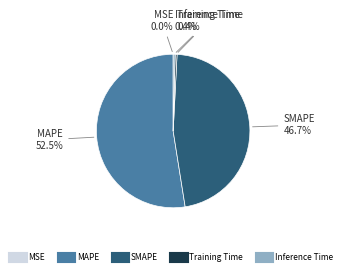

To the nearest percent, what is the difference between the largest and smallest slice percentages?

52%